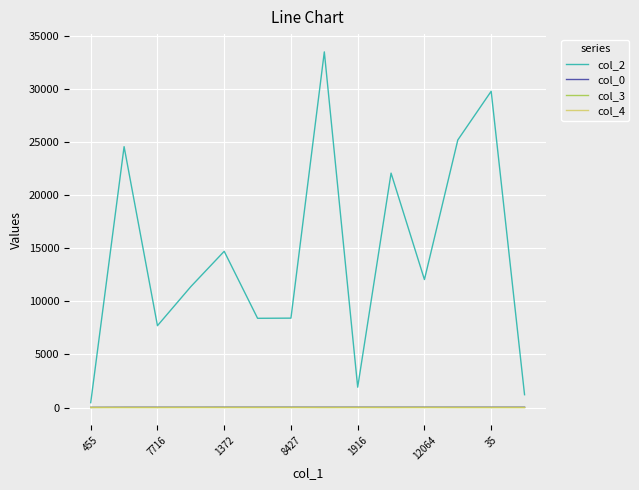

Which series has the widest spread of values?

col_2